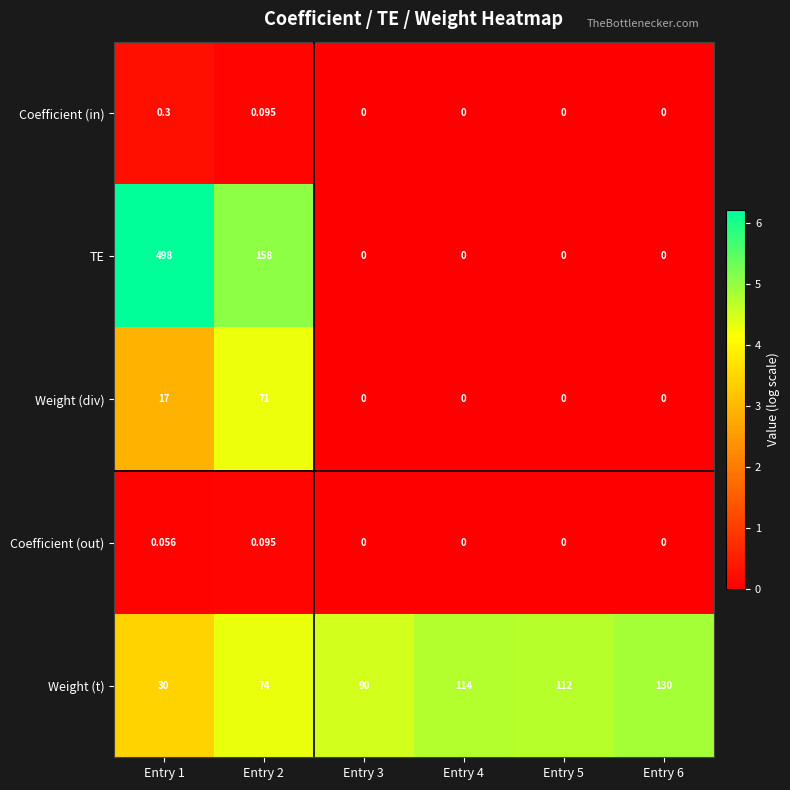

Rank the series by their maximum value, from highest to lowest.

TE, Weight (t), Weight (div), Coefficient (in), Coefficient (out)